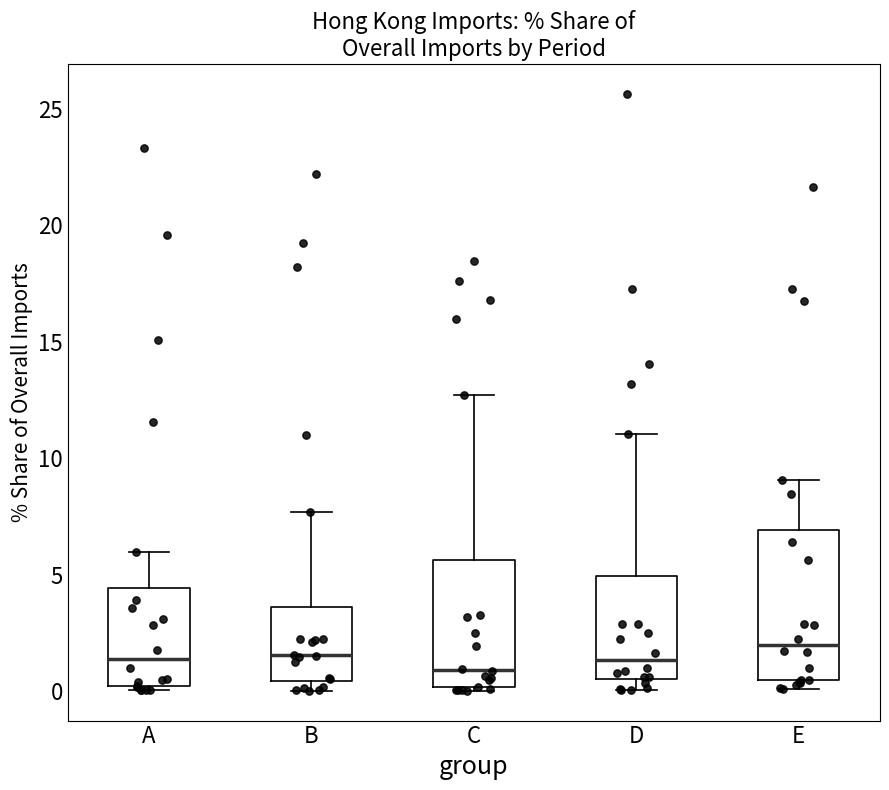

Comparing the boxes themselves (not the whiskers), which one is the tallest?

E